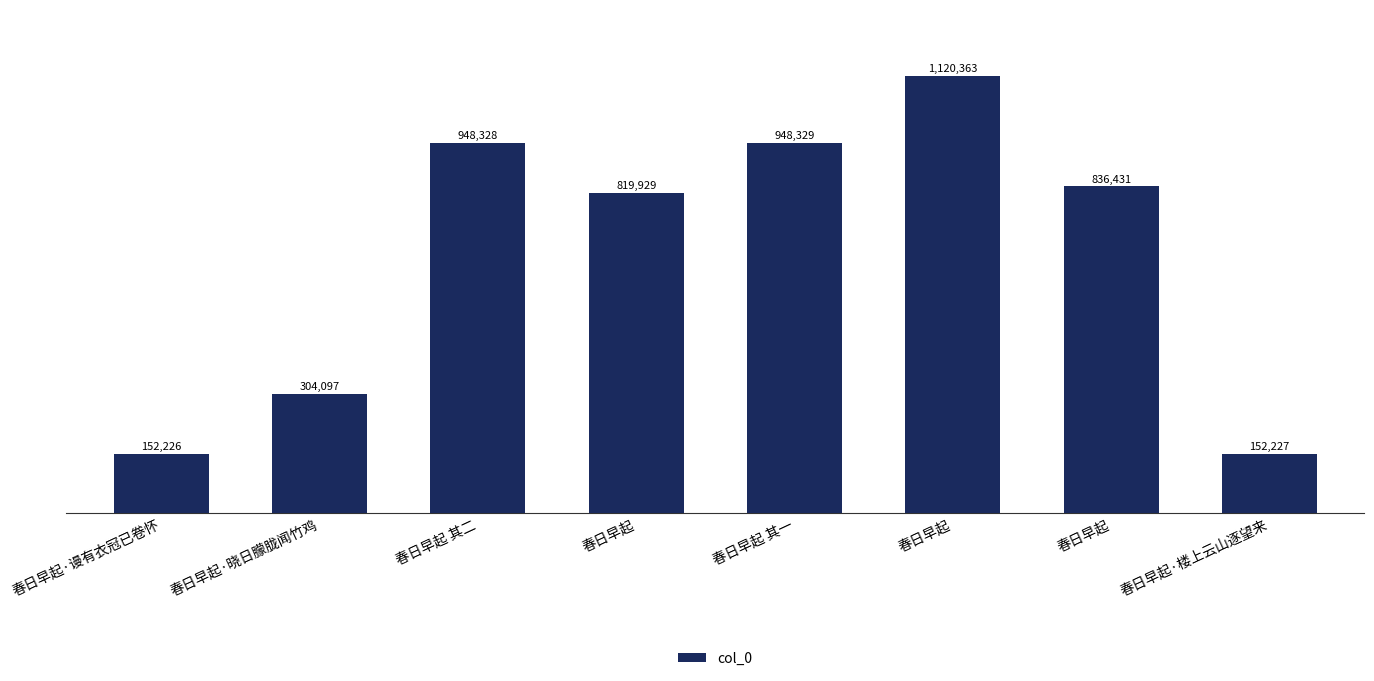

Between 春日早起 其二 and 春日早起·晓日朦胧闻竹鸡, which is larger?

春日早起 其二